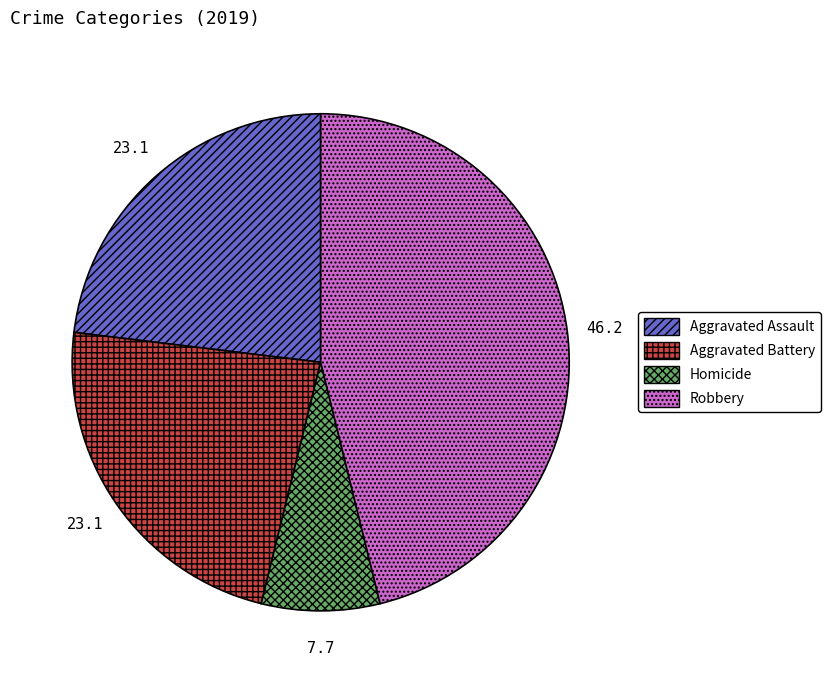

Does Aggravated Battery represent more than half of the total?

No